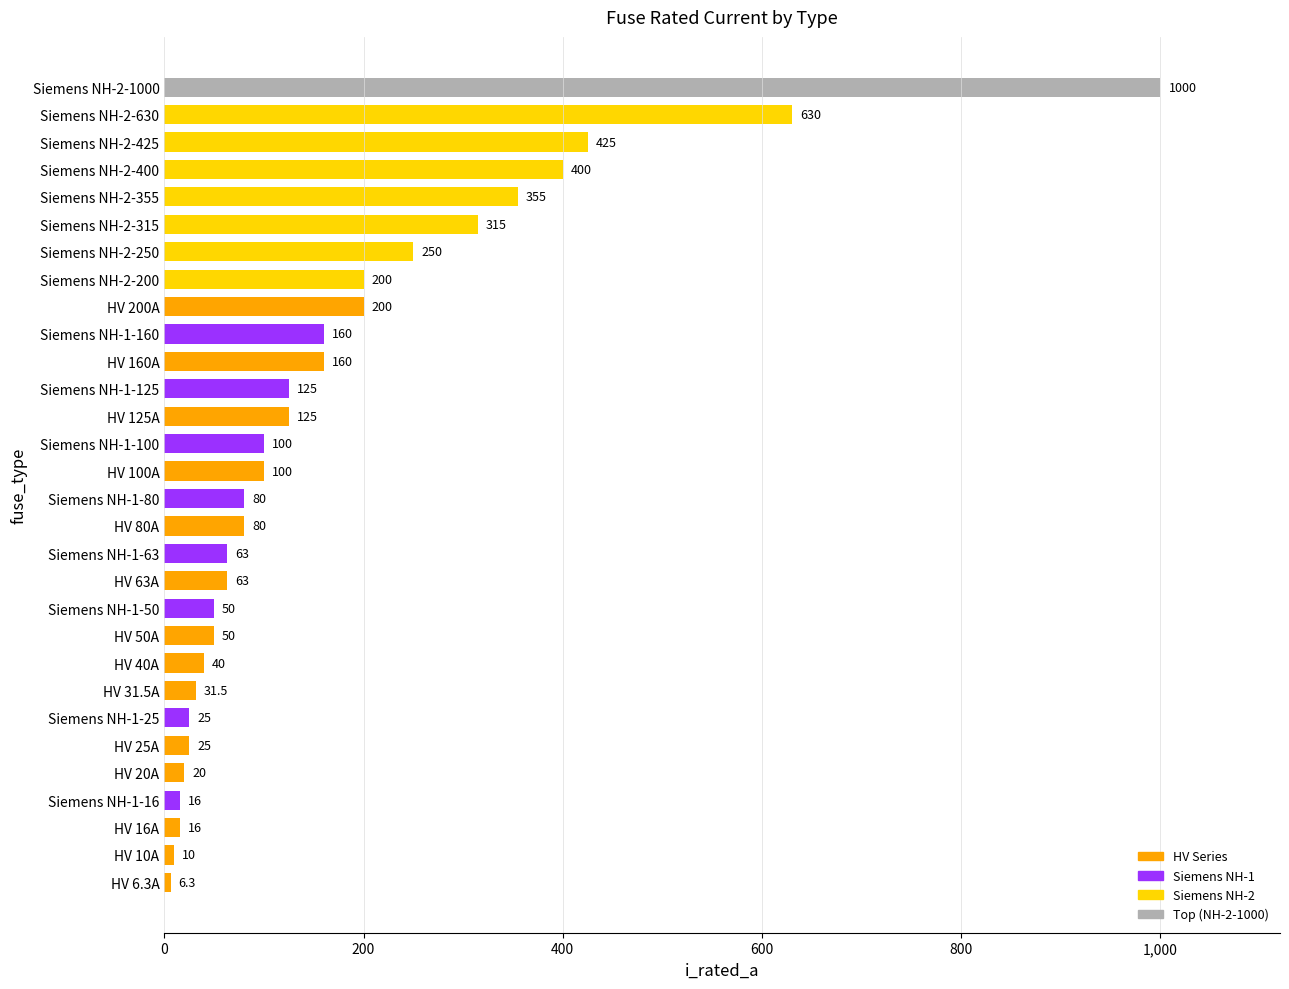

True or false: the data shows 355.0 at Siemens NH-2-355.

True